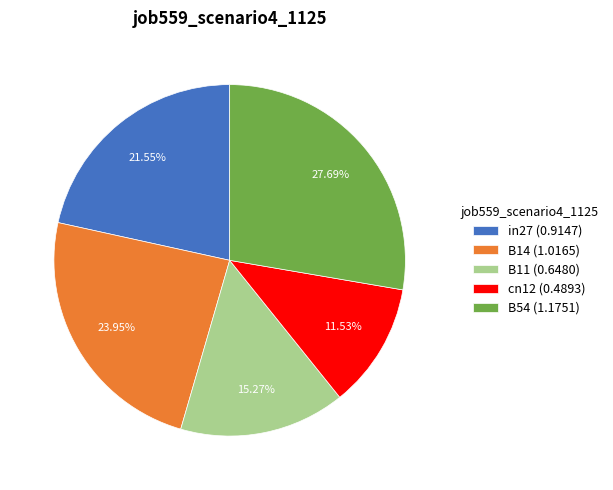

Which slice is the smallest?

cn12